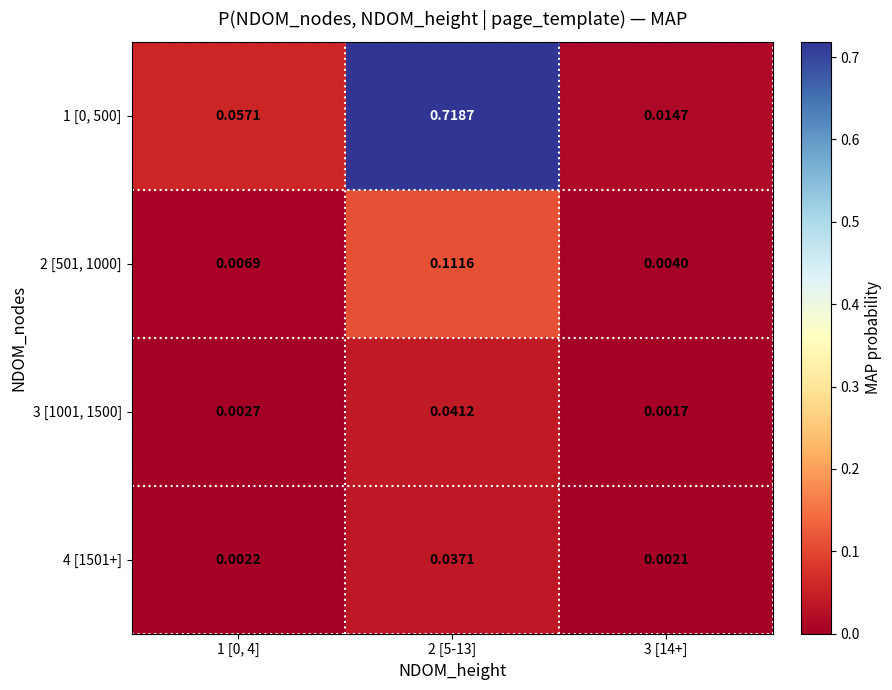

Is the value of 4 [1501+] at 1 [0, 4] greater than the value of 1 [0, 500] at 2 [5-13]?

No